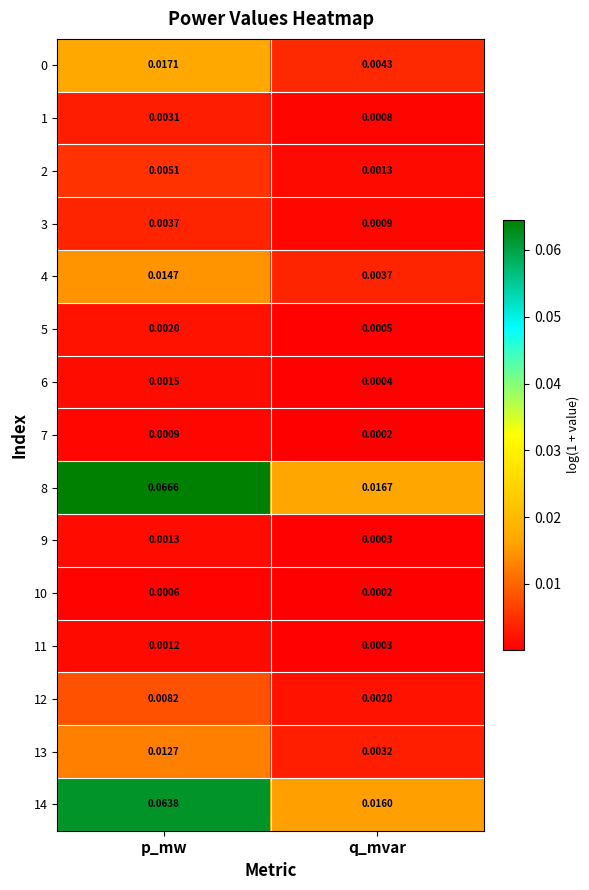

At which label is 13 closest to 0?

q_mvar